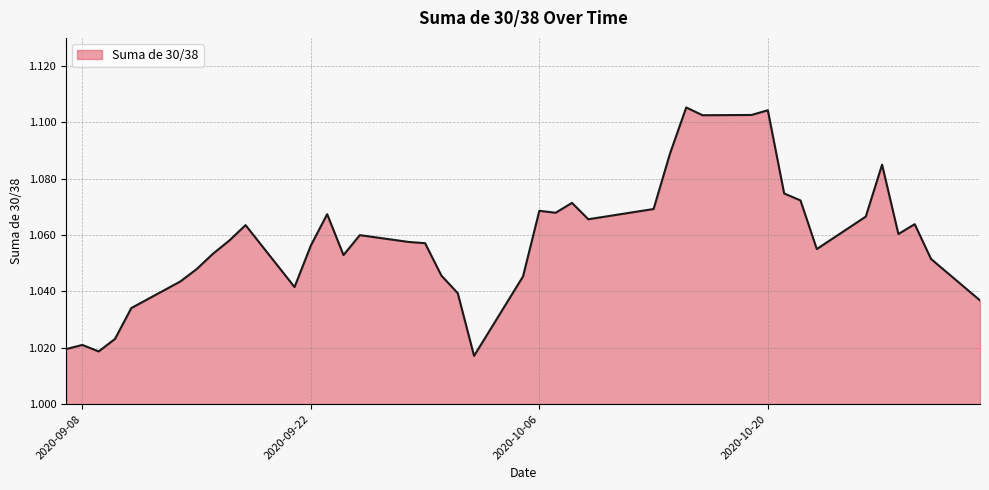

Does the chart display data point markers on the line(s)?

No